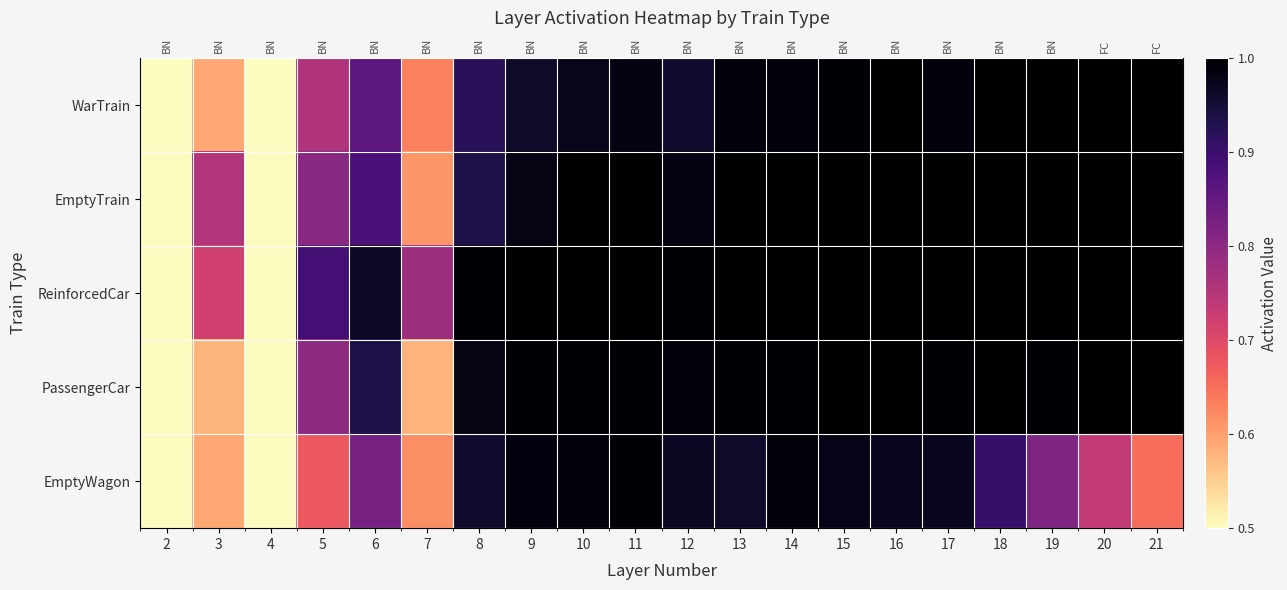

Rank the series at 5 from highest to lowest value.

ReinforcedCar, EmptyTrain, PassengerCar, WarTrain, EmptyWagon